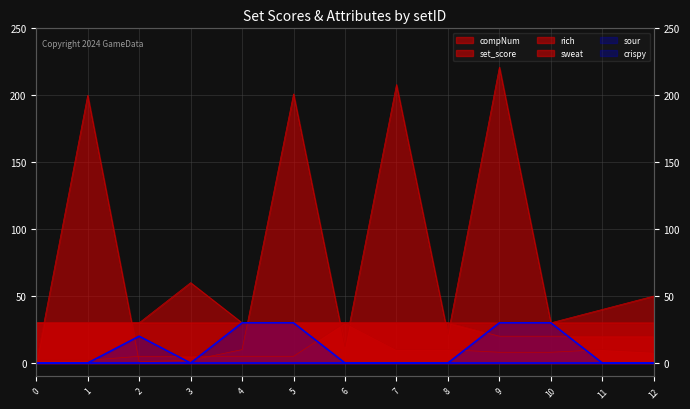

At which label is set_score closest to 16?

7